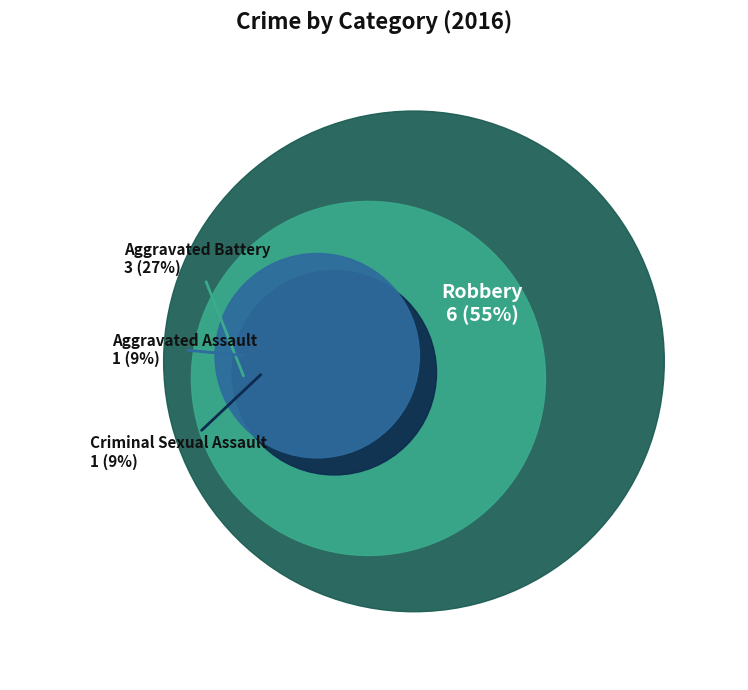

Rank the categories by value from highest to lowest.

Robbery, Aggravated Battery, Aggravated Assault, Criminal Sexual Assault